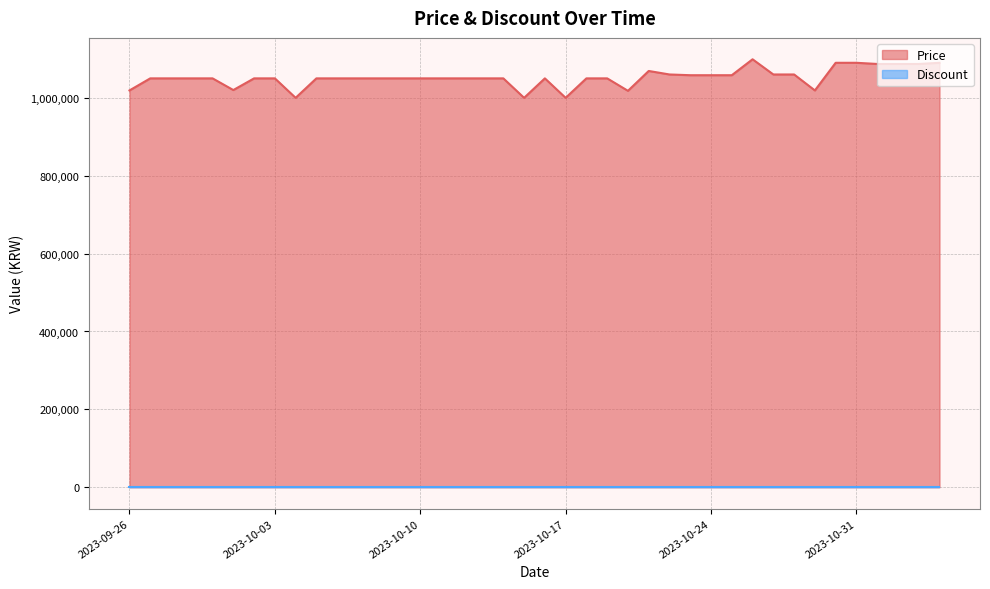

Rank the categories by value from lowest to highest.

2023-10-04, 2023-10-15, 2023-10-17, 2023-10-20, 2023-09-26, 2023-10-29, 2023-10-01, 2023-09-27, 2023-09-28, 2023-09-29, 2023-09-30, 2023-10-02, 2023-10-03, 2023-10-05, 2023-10-06, 2023-10-07, 2023-10-08, 2023-10-09, 2023-10-10, 2023-10-11, 2023-10-12, 2023-10-13, 2023-10-14, 2023-10-16, 2023-10-18, 2023-10-19, 2023-10-23, 2023-10-24, 2023-10-25, 2023-10-22, 2023-10-27, 2023-10-28, 2023-10-21, 2023-11-01, 2023-11-02, 2023-11-03, 2023-10-30, 2023-10-31, 2023-11-04, 2023-10-26